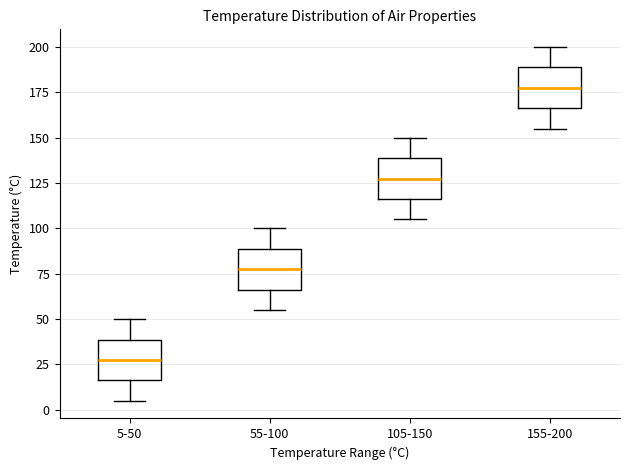

Reading left to right, read every box against the y-axis: the position of its median line, the range the box covers, and the ends of its whiskers. The values are not printed on the chart, so give them approximately, as read against the axis.

5-50: median 30, box 15 to 40, whiskers 5 to 50
55-100: median 80, box 65 to 90, whiskers 55 to 100
105-150: median 130, box 115 to 140, whiskers 105 to 150
155-200: median 180, box 165 to 190, whiskers 155 to 200